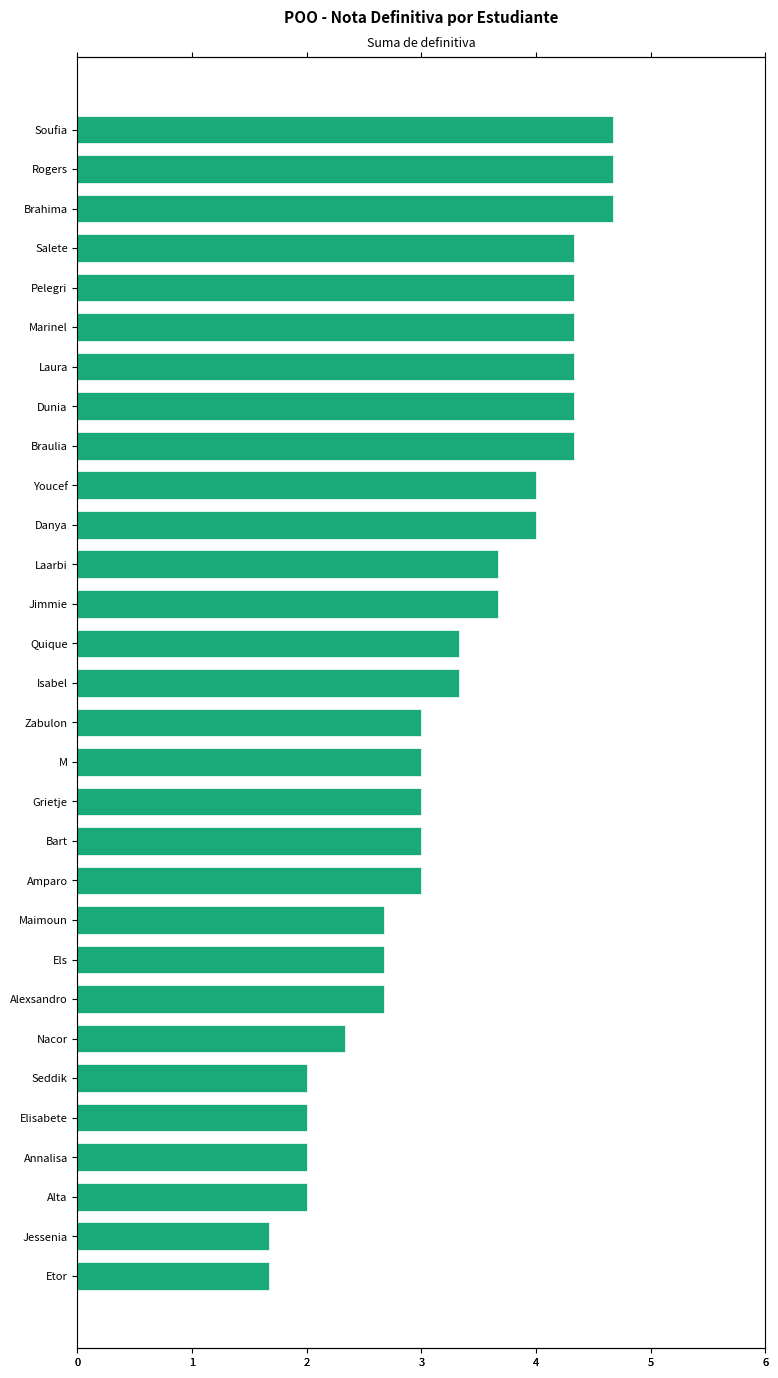

How many bars are there in total?

30